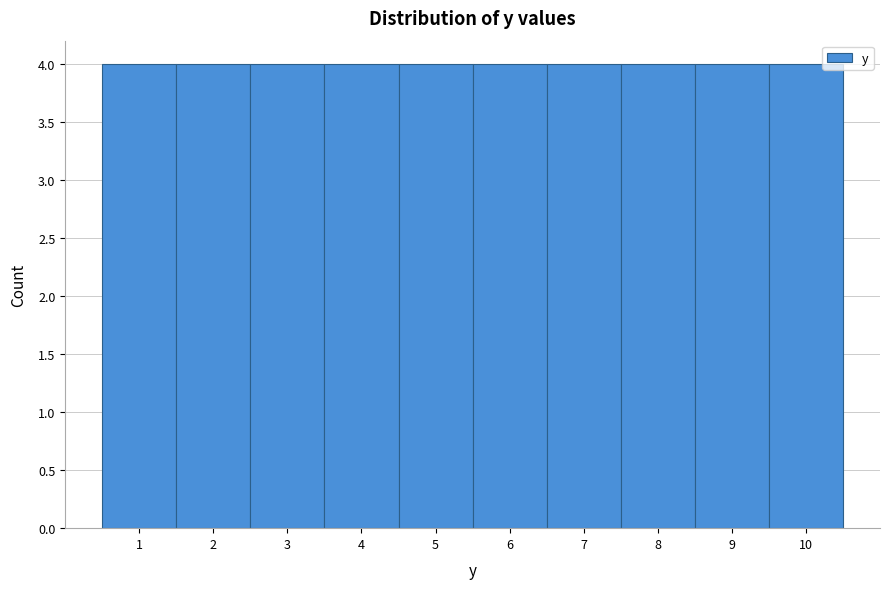

Reading left to right, transcribe this chart: for each bar, give the range it covers on the x-axis and its height. The values are not printed on the chart, so give them approximately, as read against the axis.

0.5 to 1.5: 4
1.5 to 2.5: 4
2.5 to 3.5: 4
3.5 to 4.5: 4
4.5 to 5.5: 4
5.5 to 6.5: 4
6.5 to 7.5: 4
7.5 to 8.5: 4
8.5 to 9.5: 4
9.5 to 10.5: 4